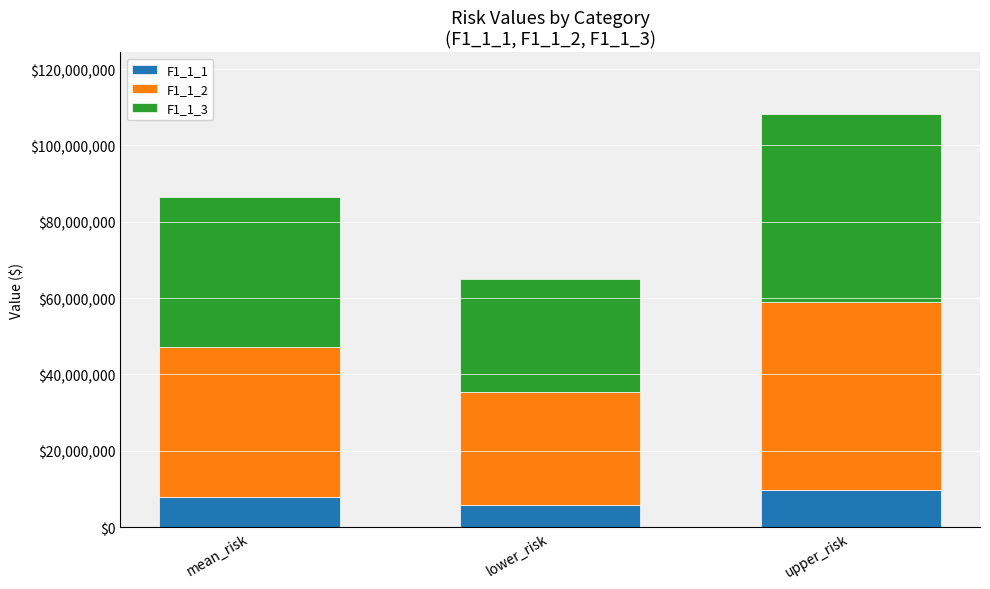

Which category has the lowest value in the F1_1_1 series?

lower_risk